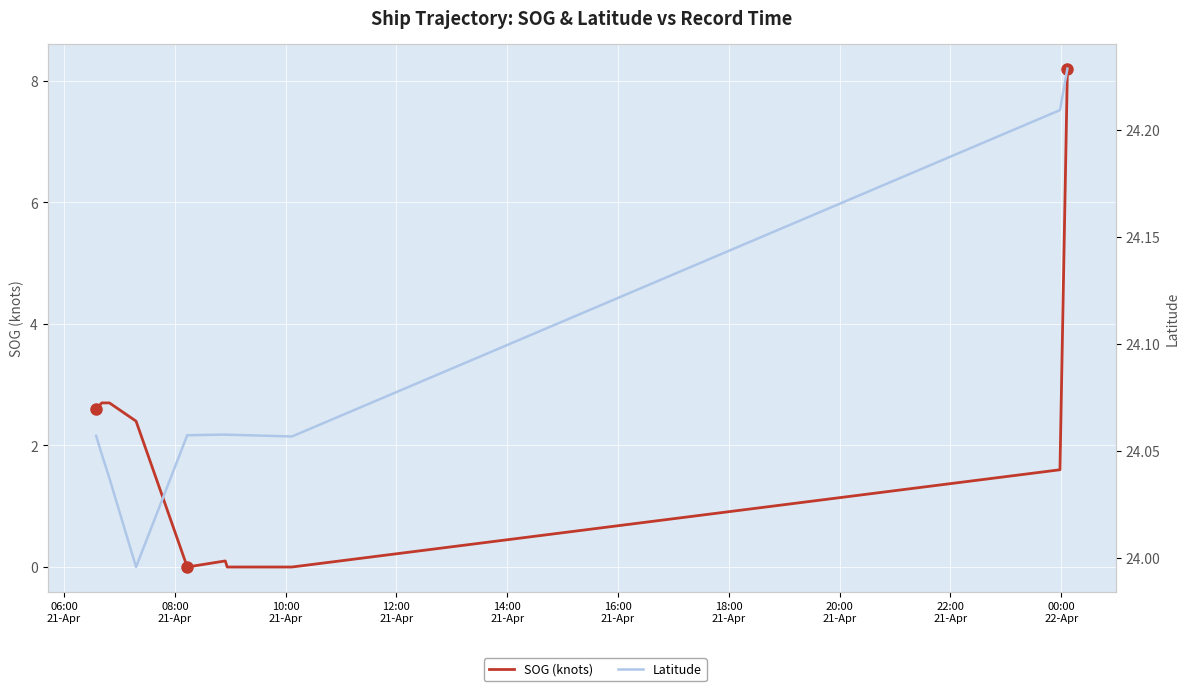

Reading right to left, what are all the values shown in this chart?

SOG (knots): 8.2	1.6	0.0	0.0	0.1	0.0	2.4	2.7	2.7	2.6
Latitude: 24.2	24.2	24.1	24.1	24.1	24.1	24.0	24.0	24.0	24.1